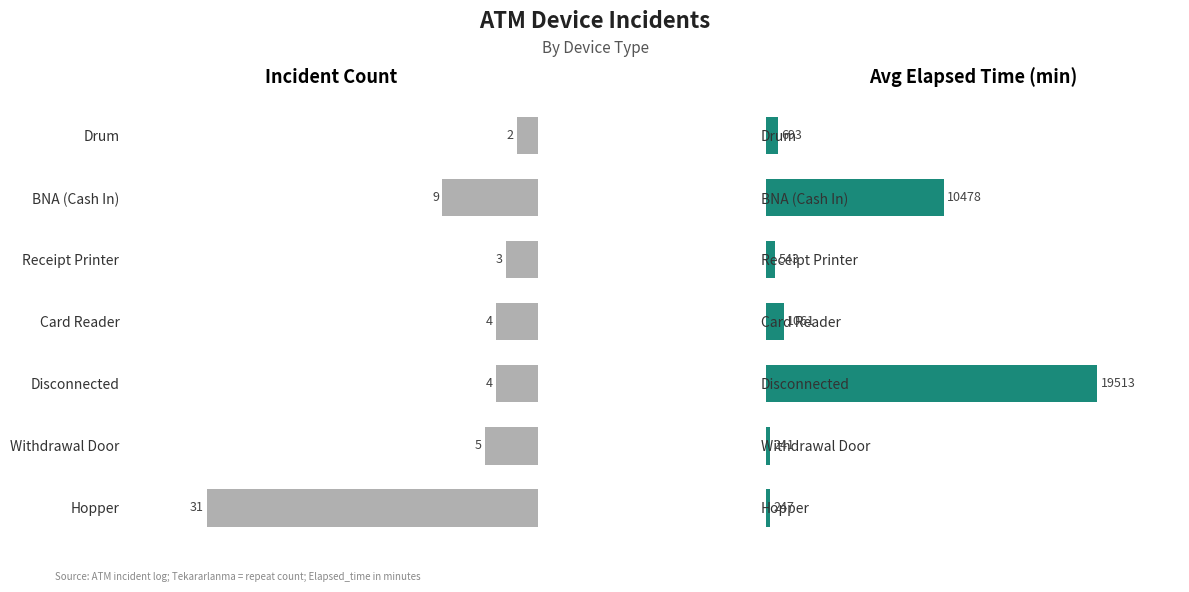

Which has a higher value, Withdrawal Door or Card Reader?

Withdrawal Door